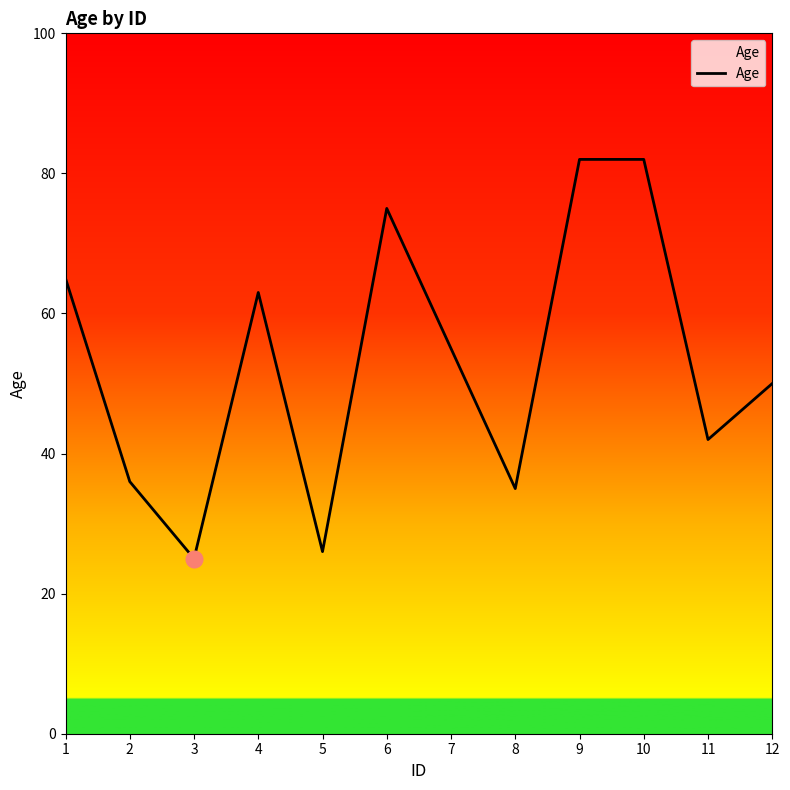

What is the minimum value shown in the chart?

25